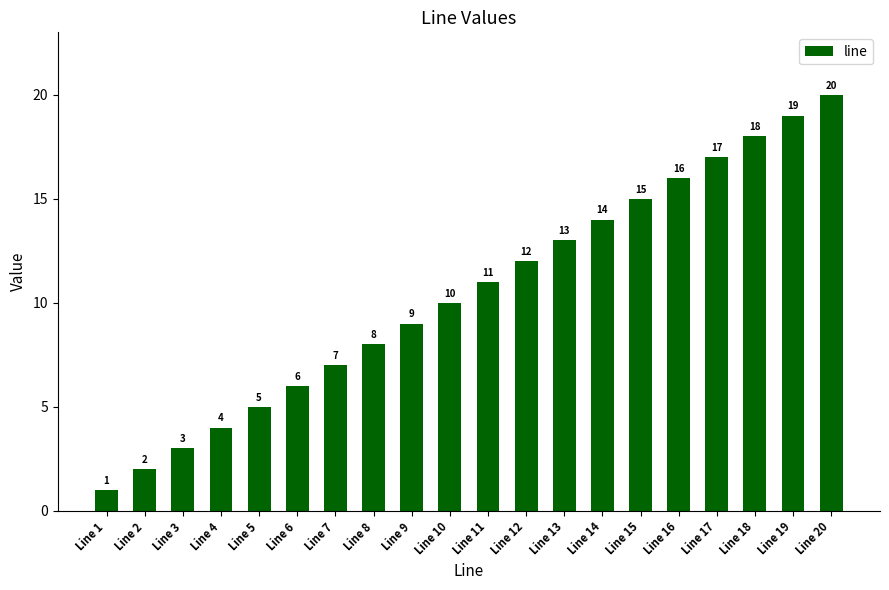

Reading left to right, what are all the values shown in this chart?

1	2	3	4	5	6	7	8	9	10	11	12	13	14	15	16	17	18	19	20